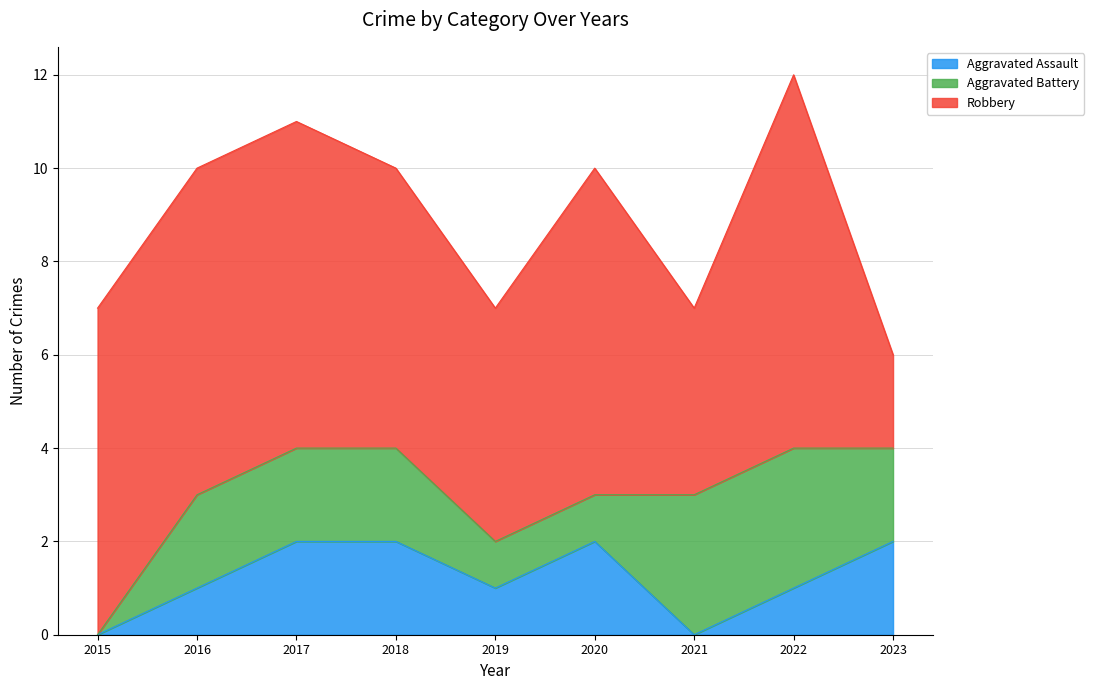

Reading right to left, transcribe all the data shown in this chart.

Aggravated Assault: 2023=2	2022=1	2021=0	2020=2	2019=1	2018=2	2017=2	2016=1	2015=0
Aggravated Battery: 2023=2	2022=3	2021=3	2020=1	2019=1	2018=2	2017=2	2016=2	2015=0
Robbery: 2023=2	2022=8	2021=4	2020=7	2019=5	2018=6	2017=7	2016=7	2015=7